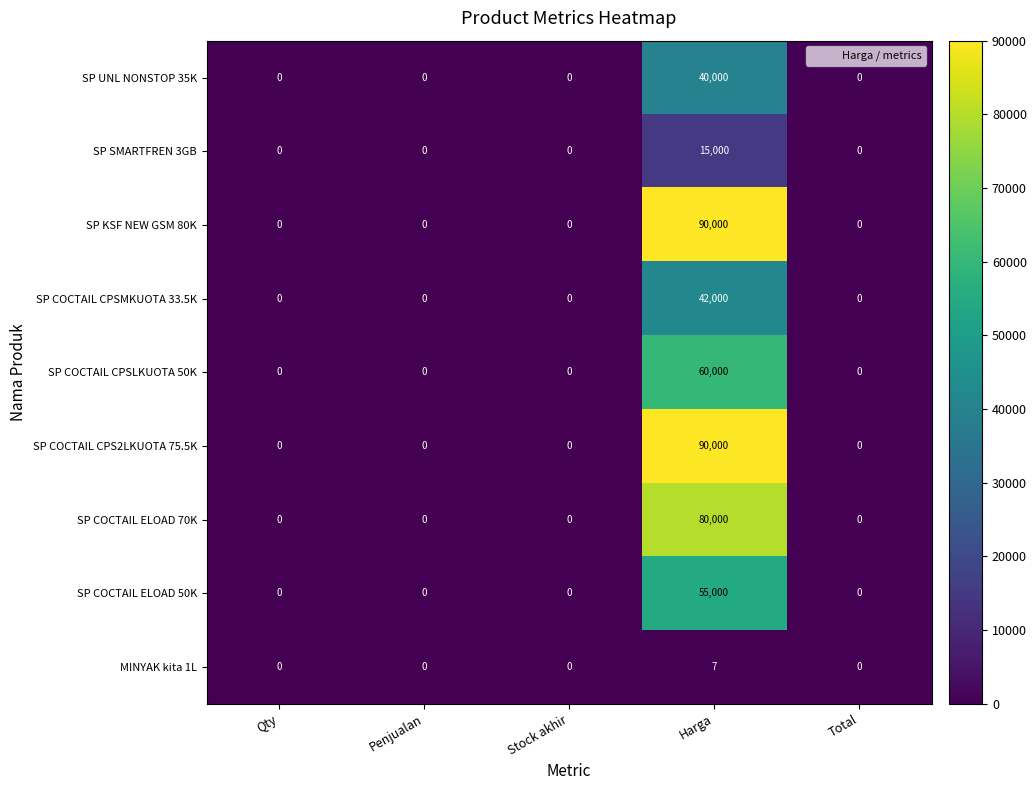

What is the difference between the maximum and minimum values in the SP COCTAIL CPS2LKUOTA 75.5K series?

90000